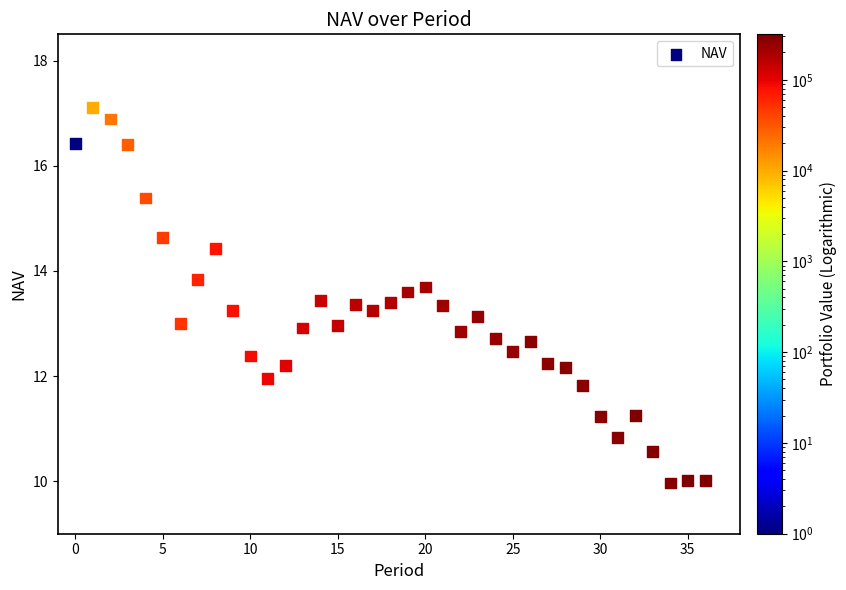

What is the range of Y values (max minus min)?

7.1